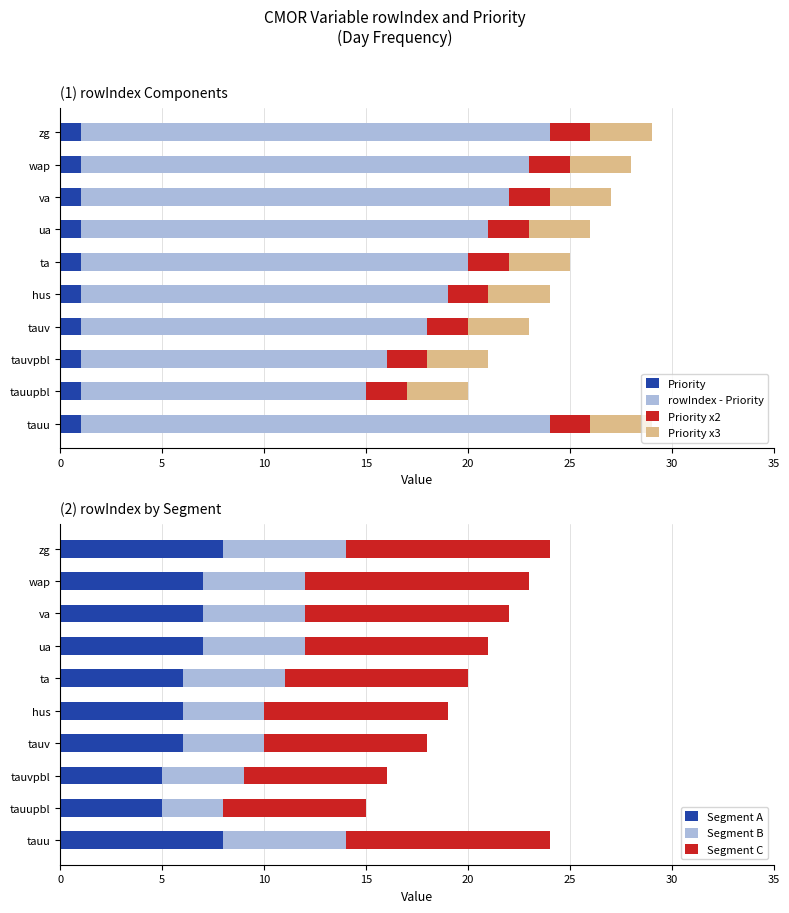

Is it true that the value at zg is 23?

True